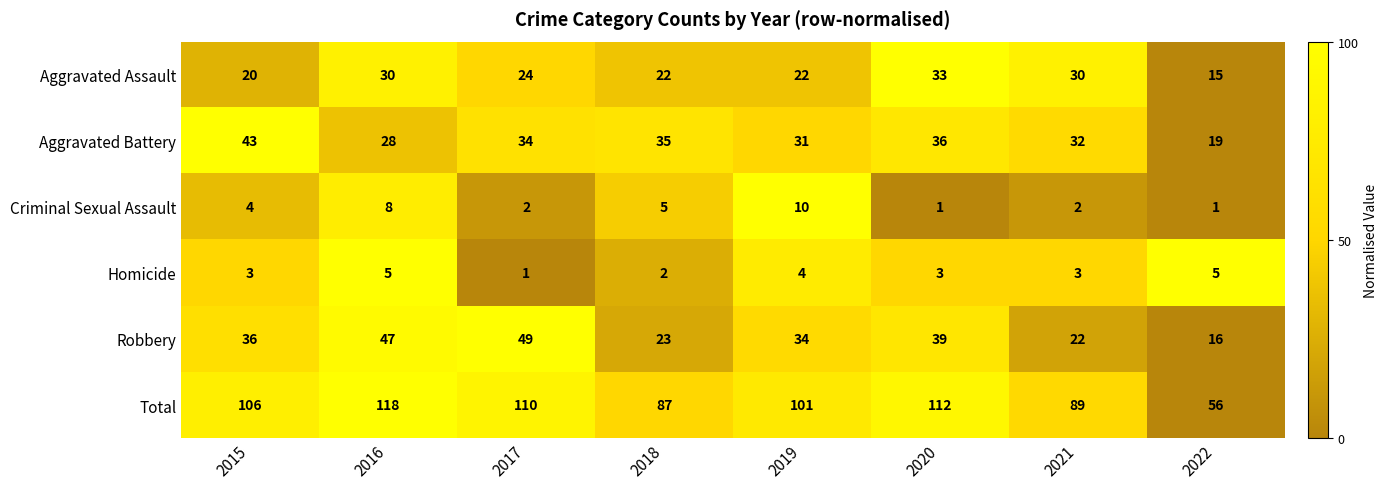

At which category is the sum across all series the highest?

2016